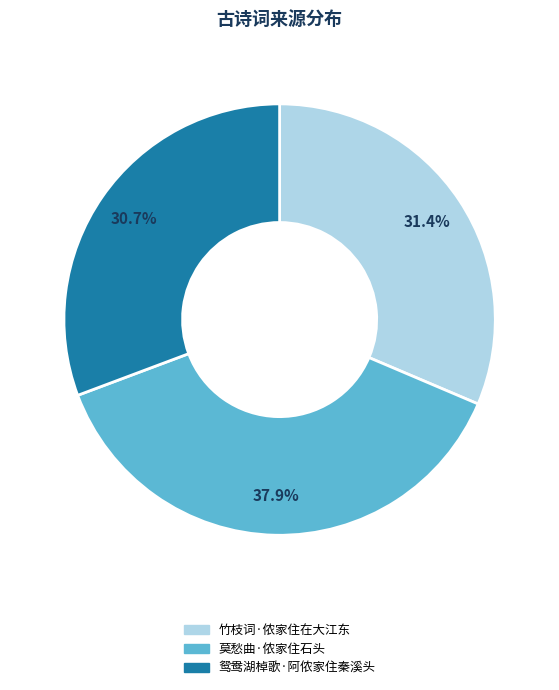

Approximately how many times larger is the value at 鸳鸯湖棹歌·阿侬家住秦溪头 compared to 莫愁曲·侬家住石头?

0.8